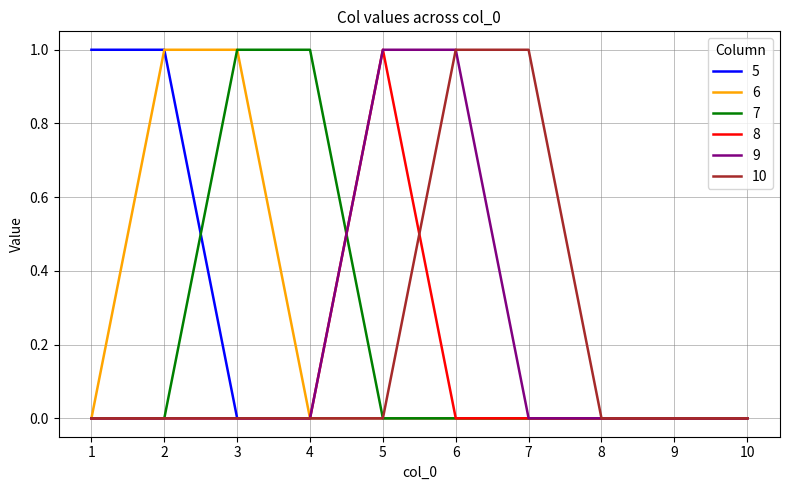

Count the 8 values in the range 0 to 1.

10